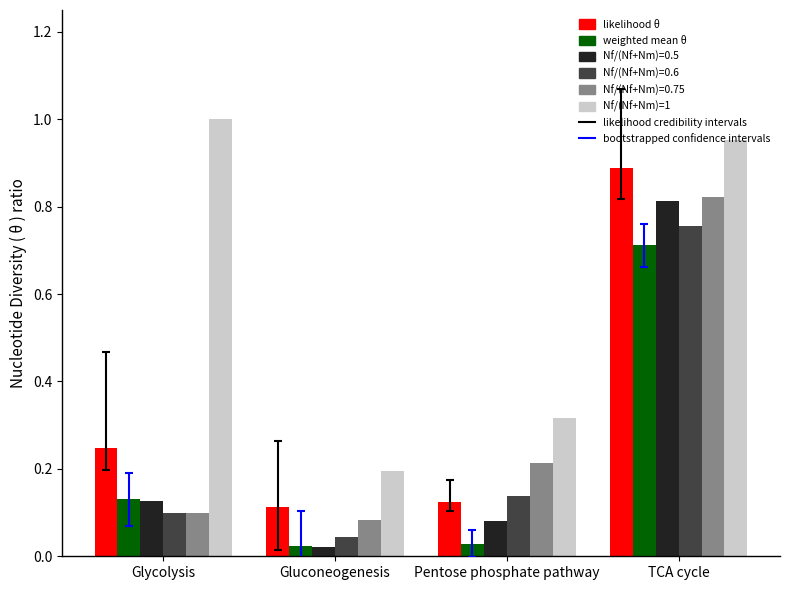

Which series has the largest total across all categories?

Nf/(Nf+Nm)=1